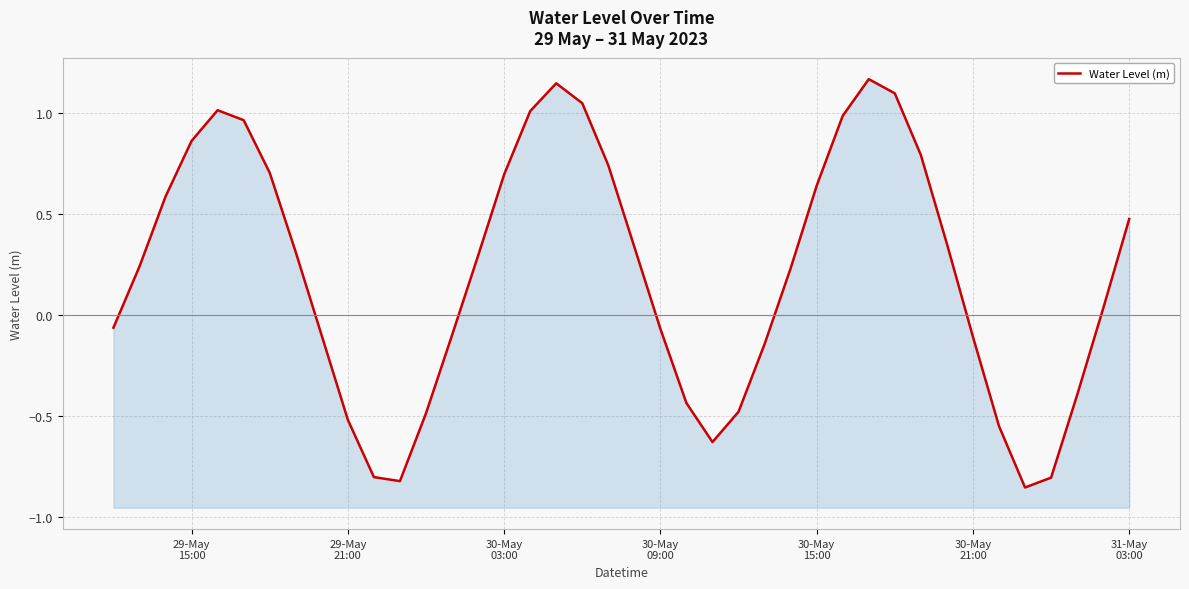

The value at 31-May 03:00 is 0.5. True or false?

True